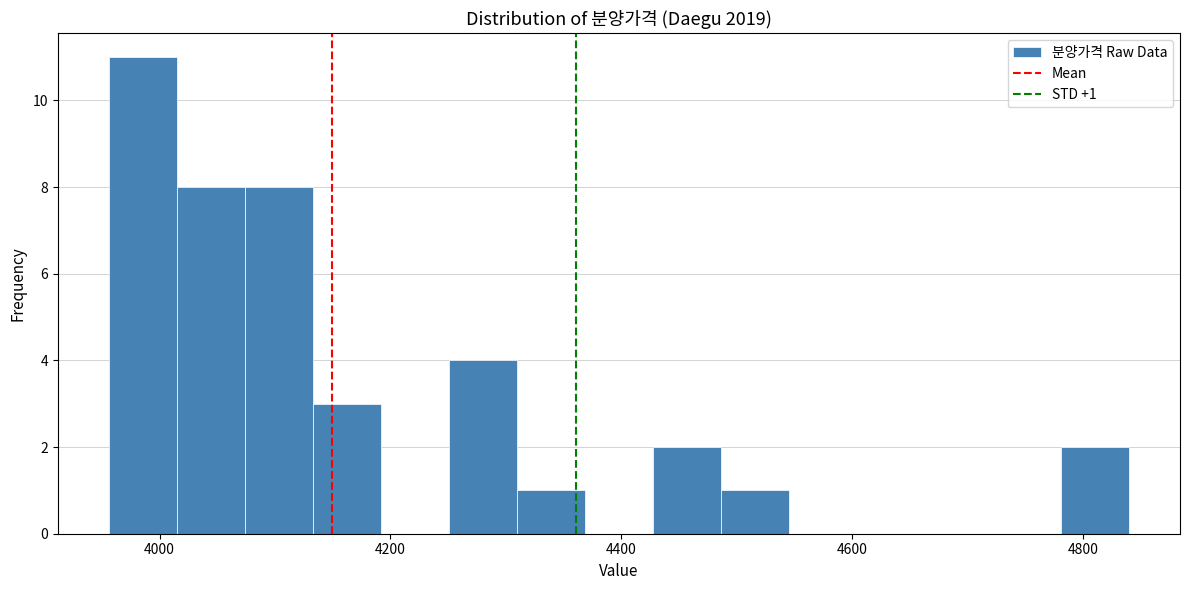

Read against the x-axis, roughly where is the centre of the tallest bar?

3980